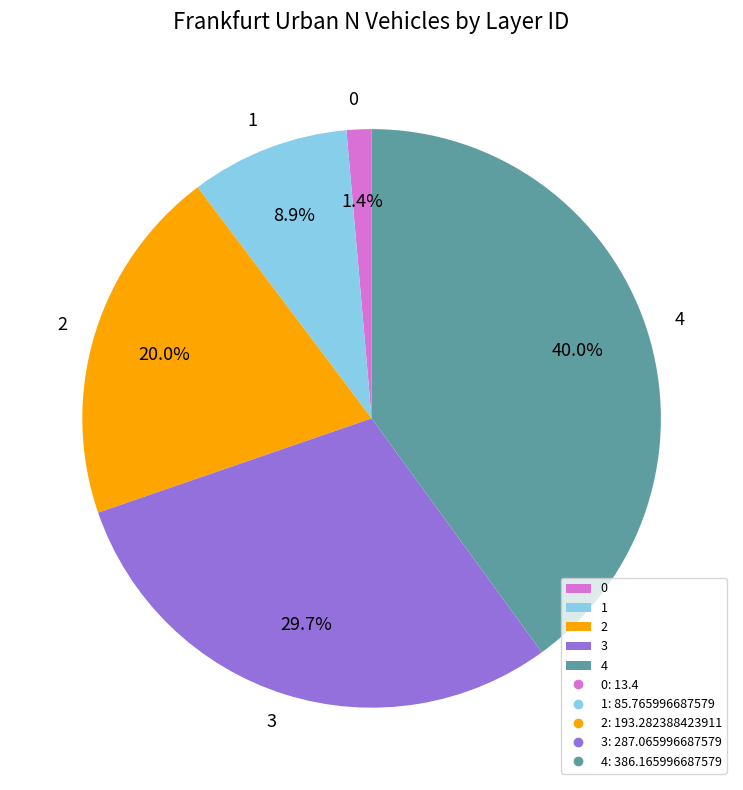

How many slices are in this pie chart?

5